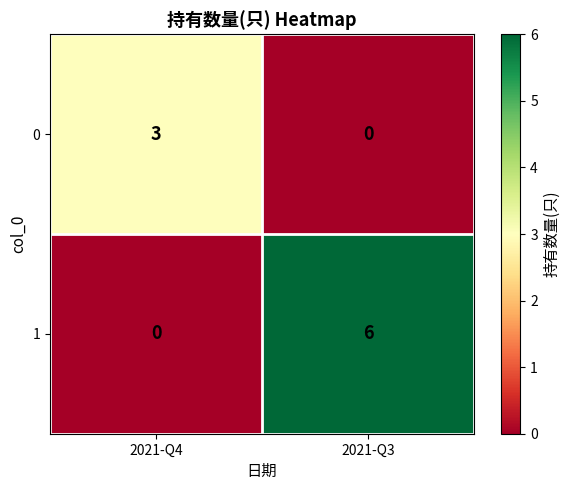

What is the approximate value of 1 at 2021-Q3?

6